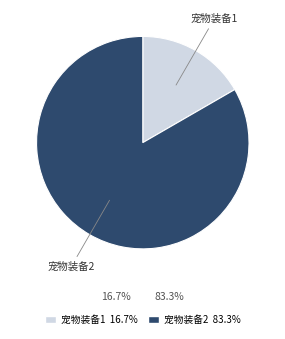

Do 宠物装备2 and 宠物装备1 together represent more than half of the pie?

Yes